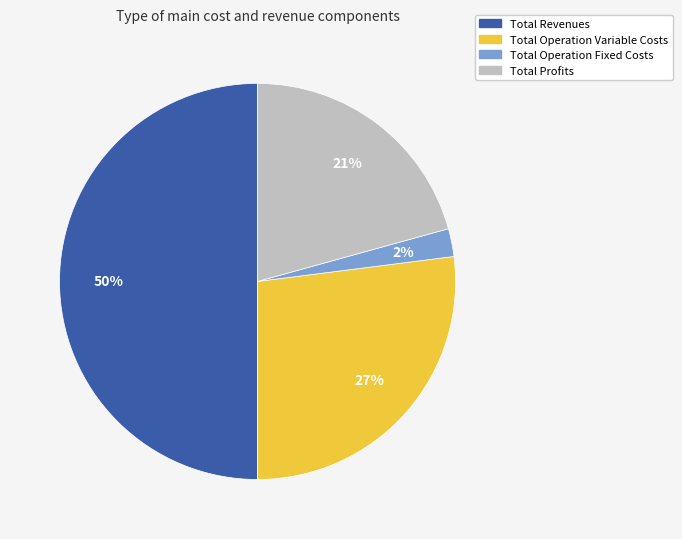

The Total Operation Fixed Costs slice represents 2% of the pie. True or false?

True